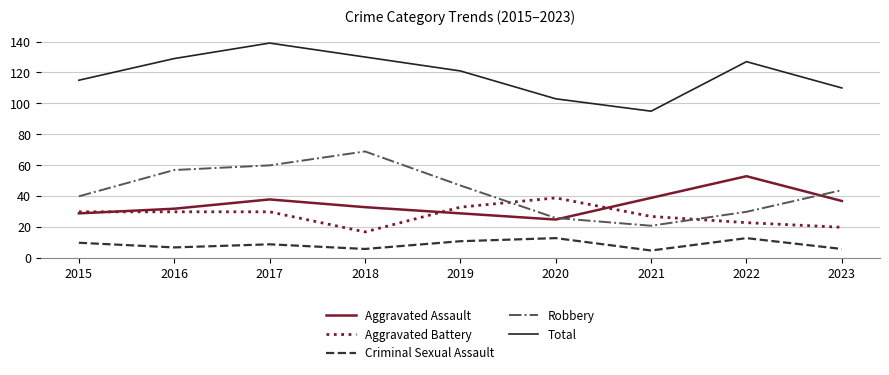

Rank the series by their maximum value, from lowest to highest.

Criminal Sexual Assault, Aggravated Battery, Aggravated Assault, Robbery, Total